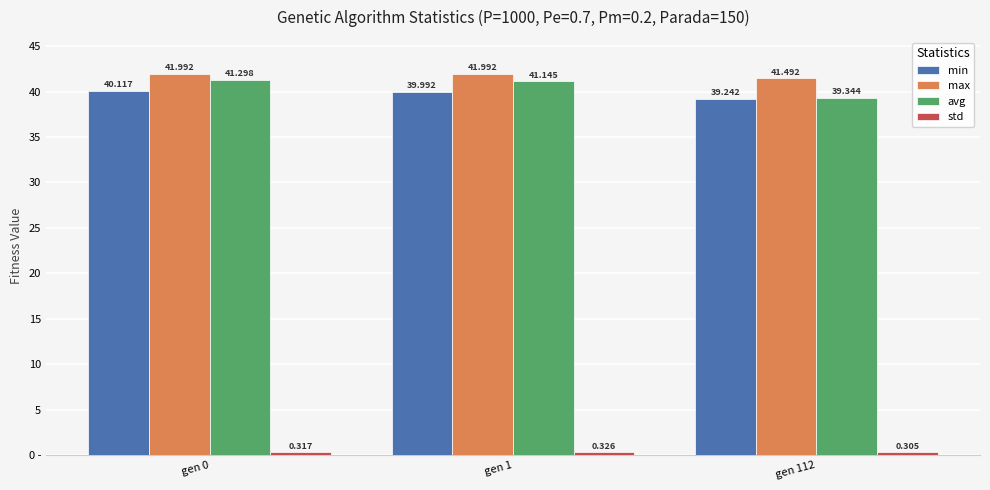

Are the bars horizontal?

No